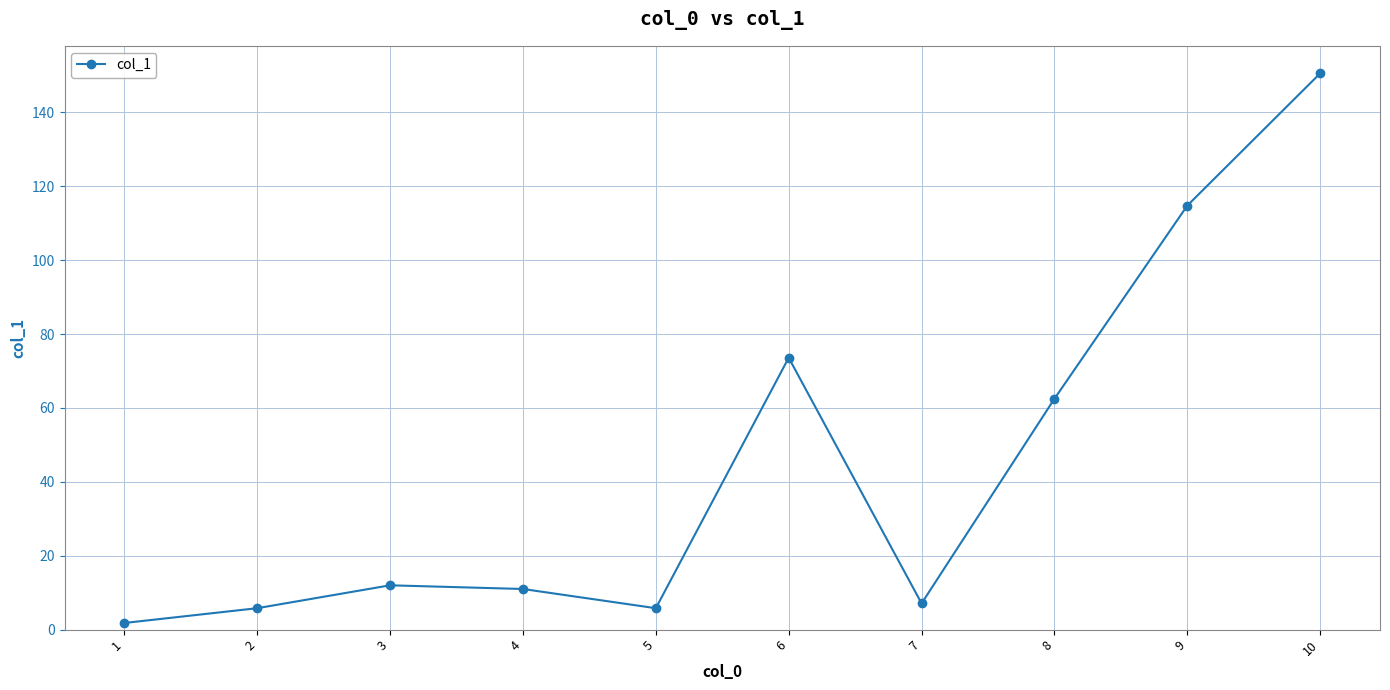

What is the value of the 6th point from the left?

73.6